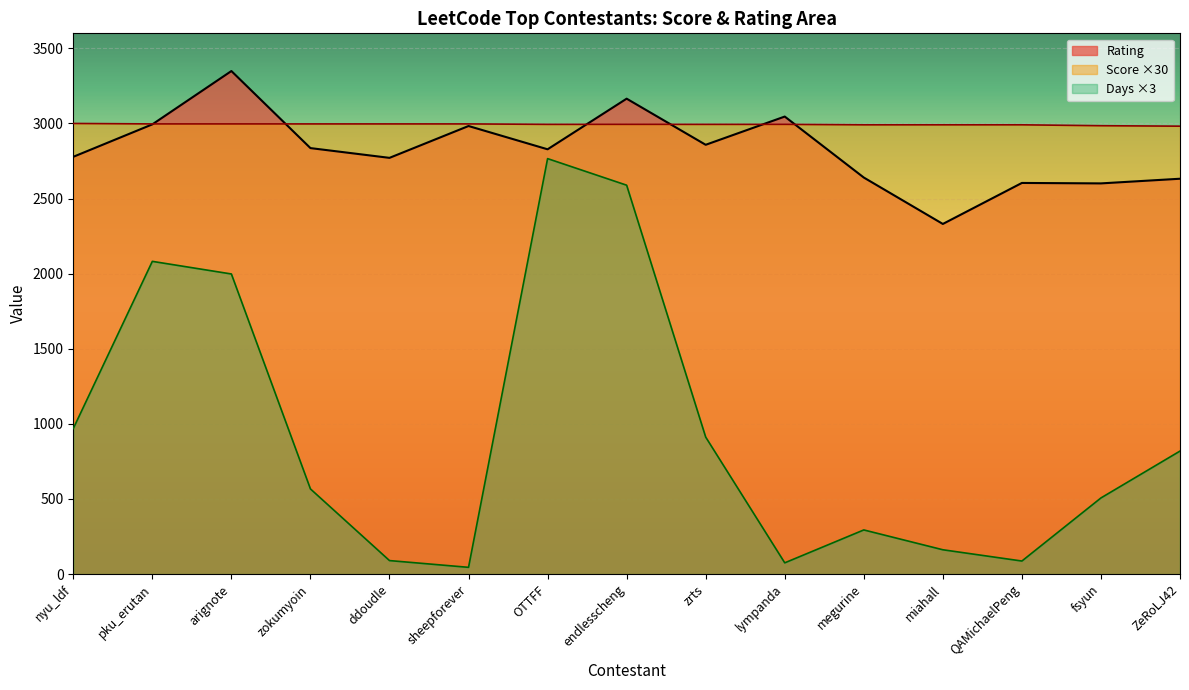

Which series has the largest range (max minus min)?

Days ×3